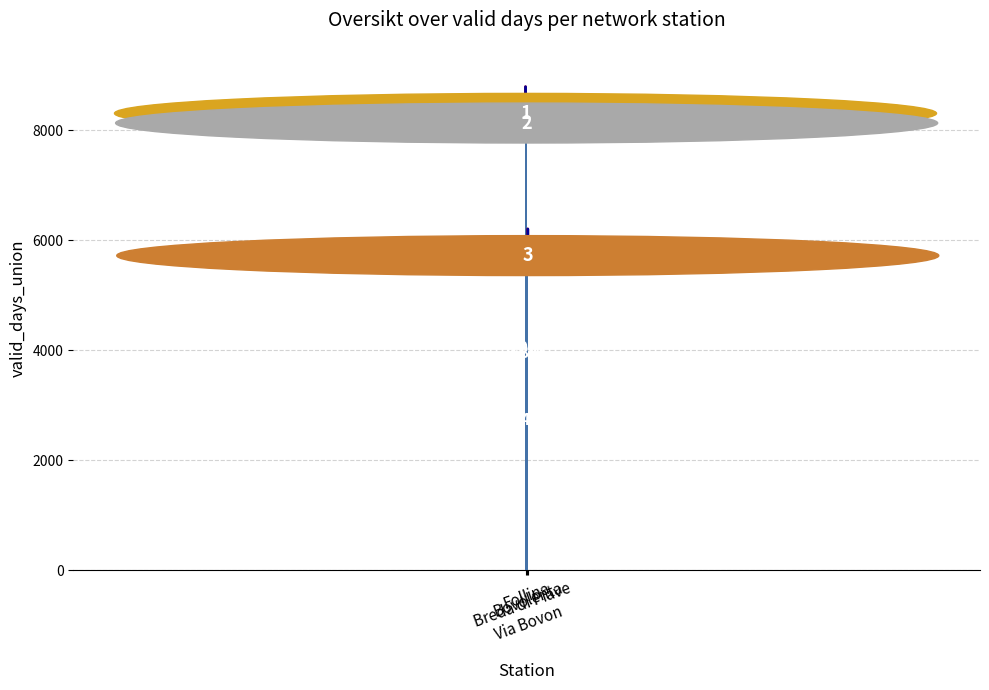

What position from the left is Follina?

2